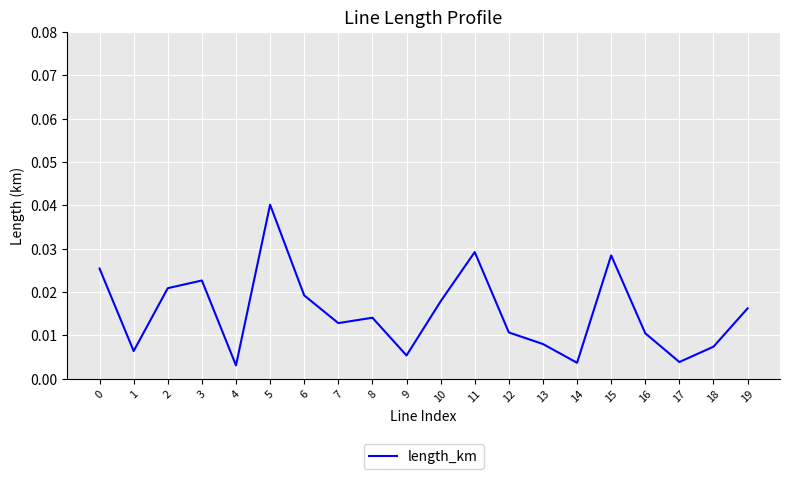

At which category does the chart reach its peak across all series?

5